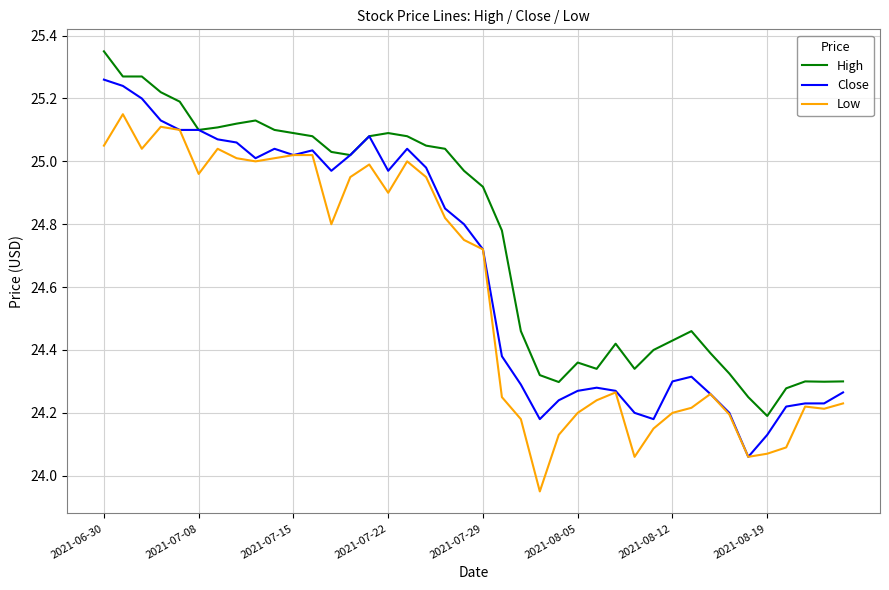

List the series in order of their peak value, highest first.

High, Close, Low